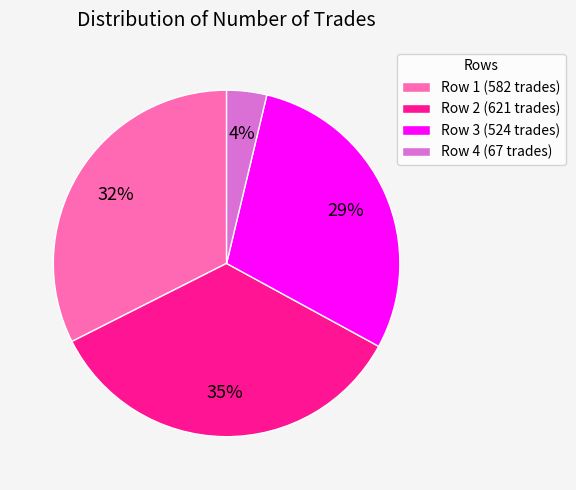

How many segments does this pie chart have?

4